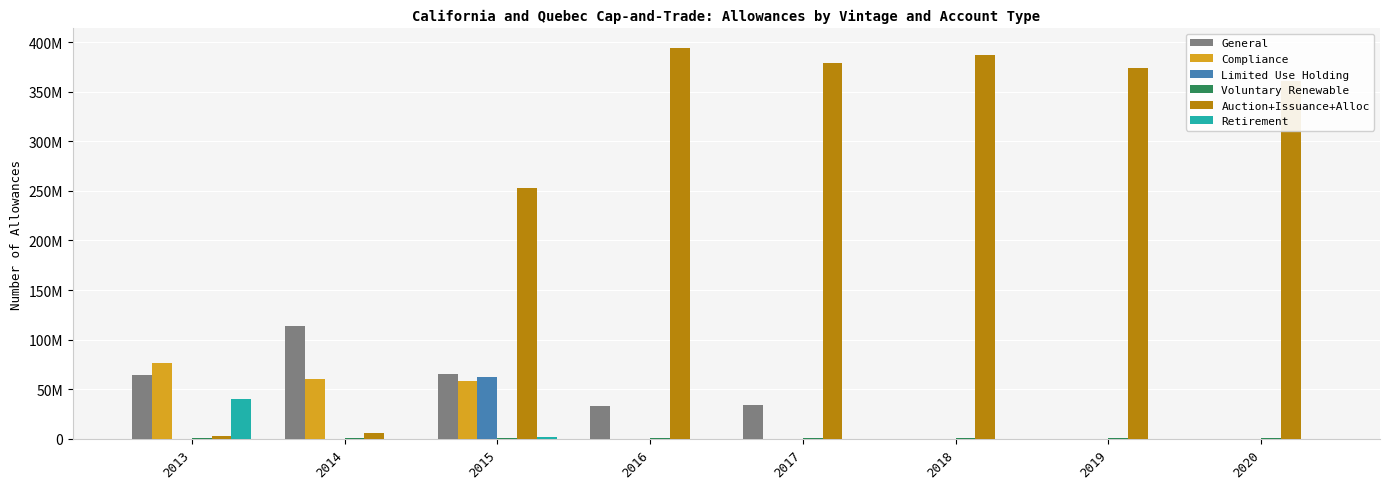

List the series in order of their peak value, highest first.

Auction+Issuance+Alloc, General, Compliance, Limited Use Holding, Retirement, Voluntary Renewable